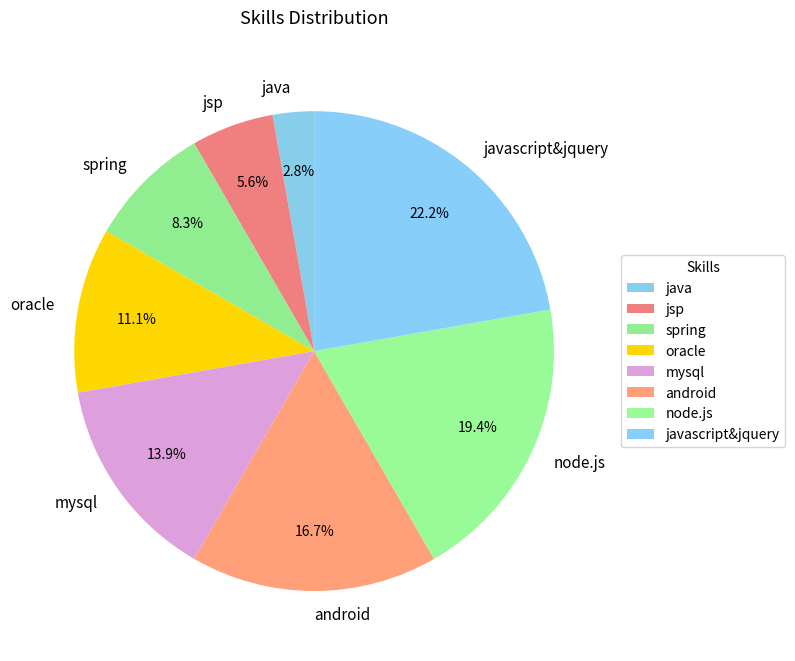

Which category has the smallest portion of the pie?

java